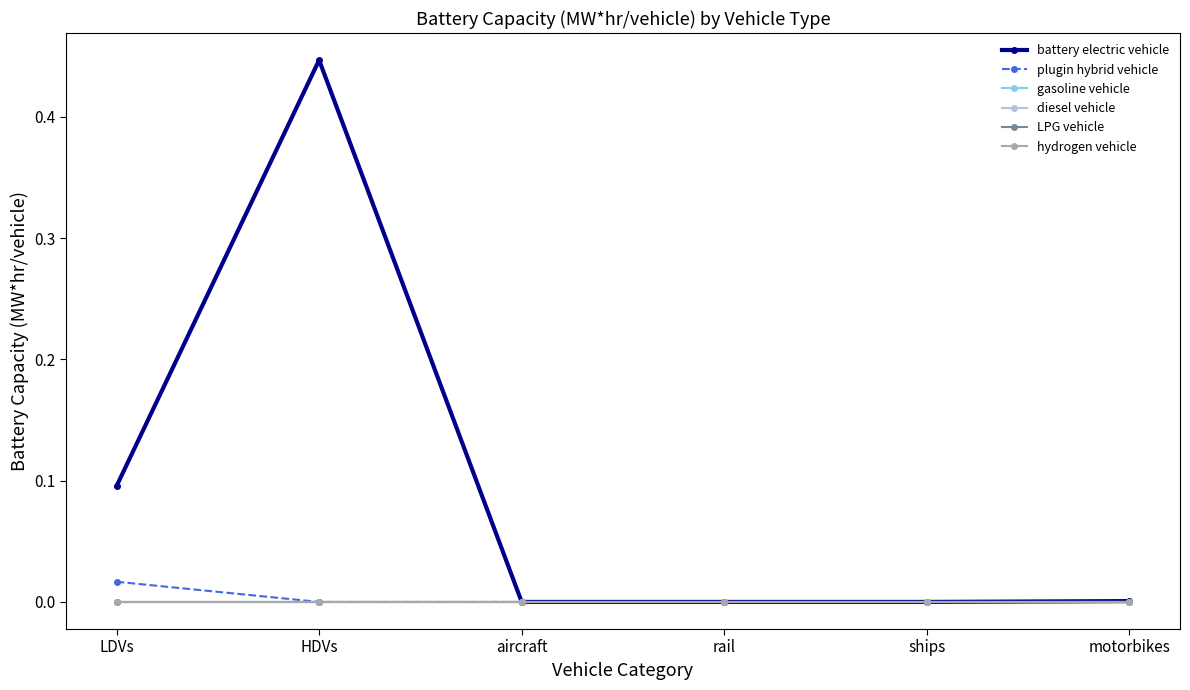

Rank the categories by hydrogen vehicle value from lowest to highest.

LDVs, HDVs, aircraft, rail, ships, motorbikes